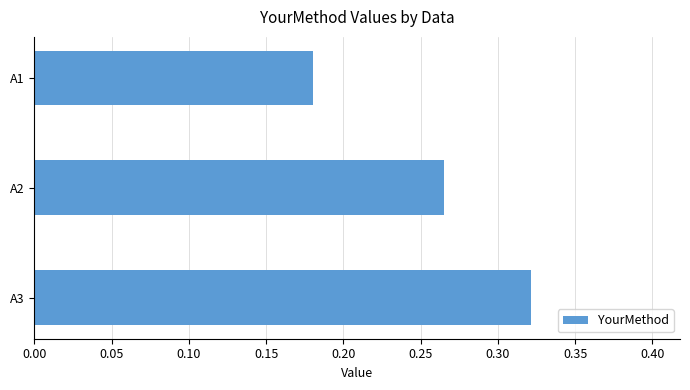

Rank the categories by value from lowest to highest.

A1, A2, A3